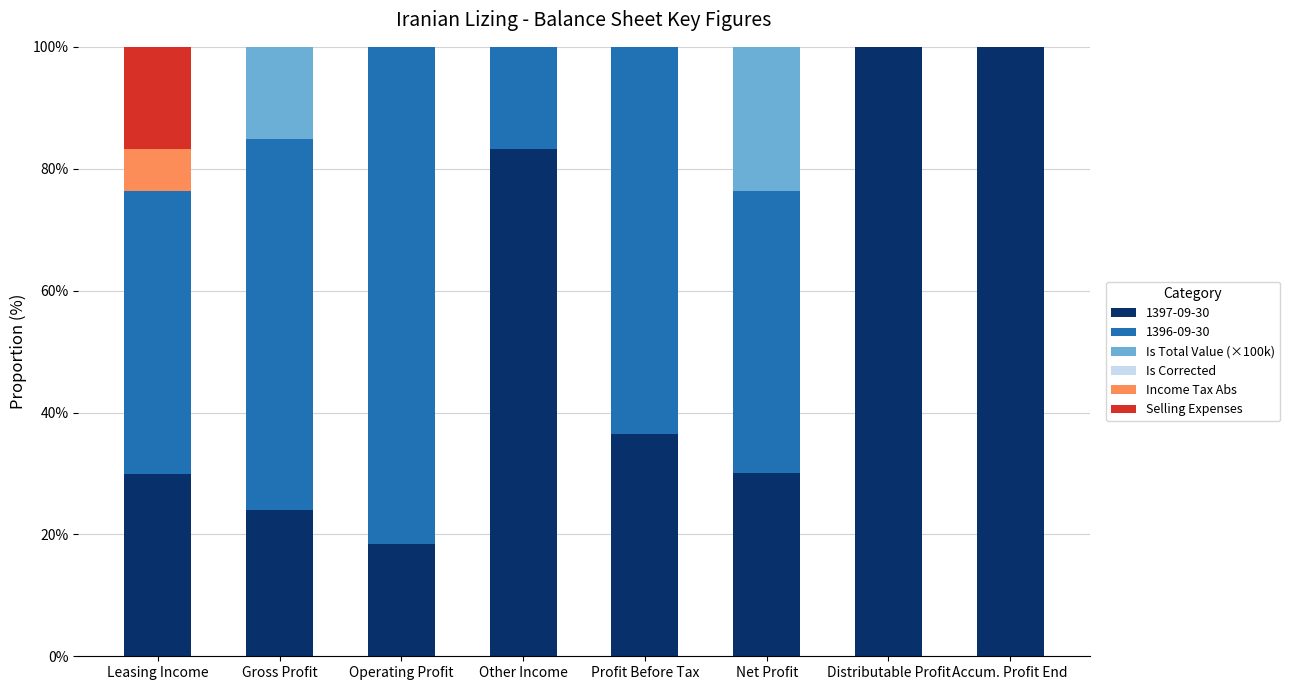

What is the total value across all series at Leasing Income?

100.0